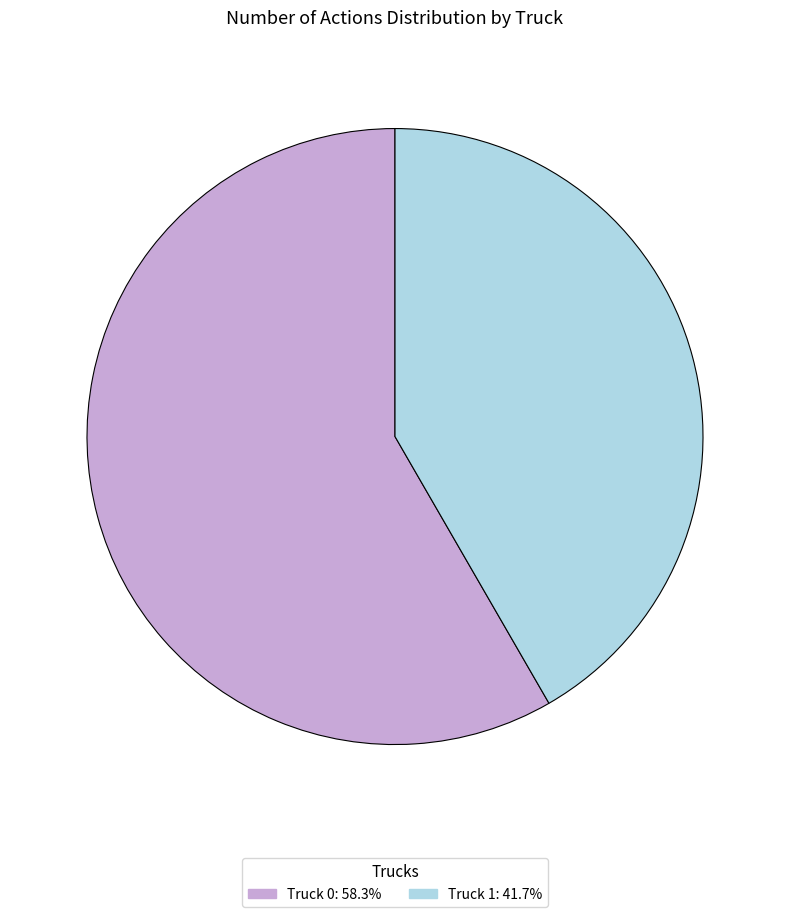

What is the smallest slice in the pie chart?

Truck 1